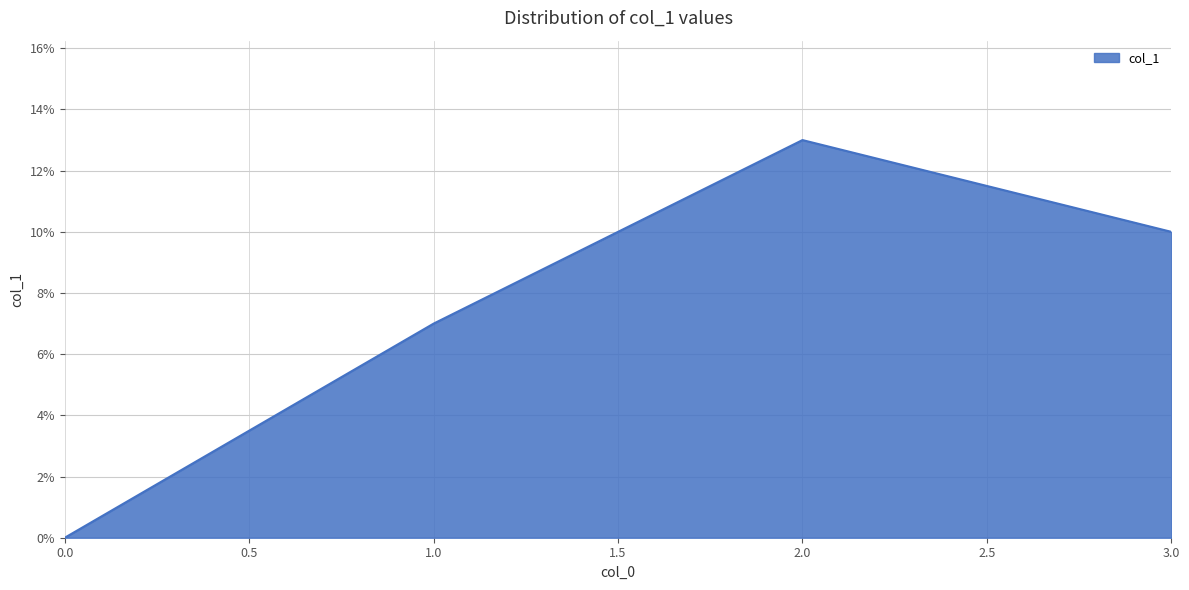

Reading left to right, what are all the values shown in this chart?

0=0.0	1=0.1	2=0.1	3=0.1